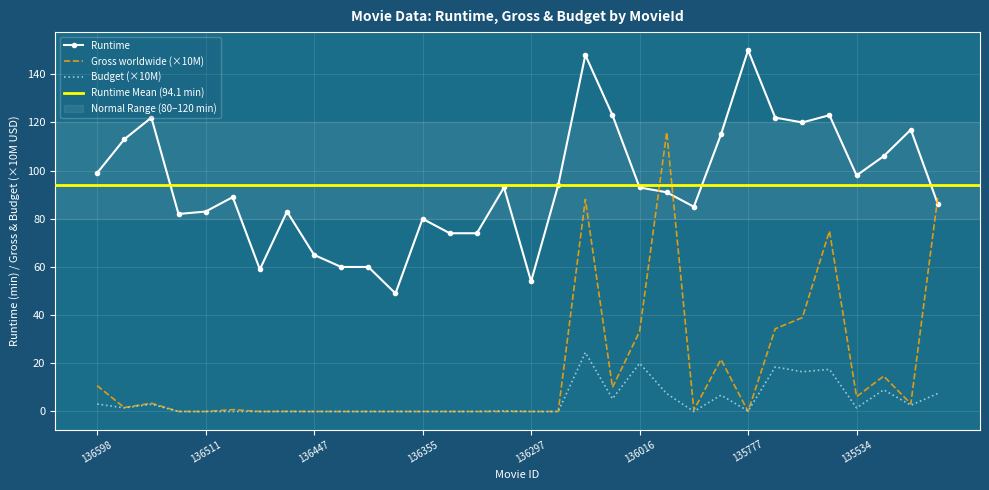

Count the number of categories in the chart.

32